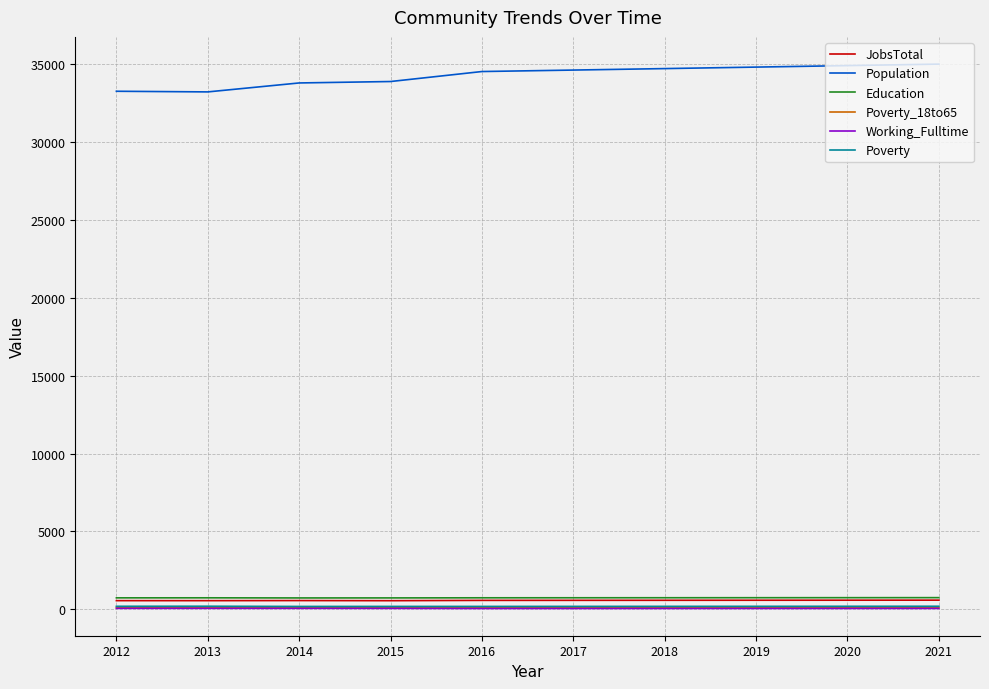

Does the chart display data point markers on the line(s)?

No